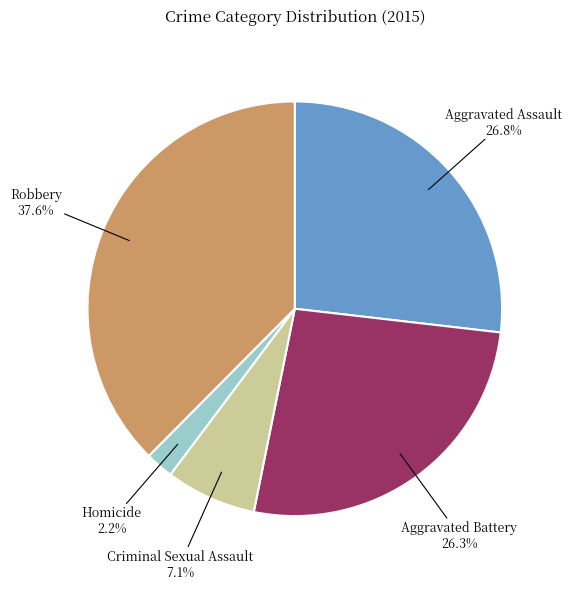

What percentage is NOT represented by Aggravated Assault?

73.2%